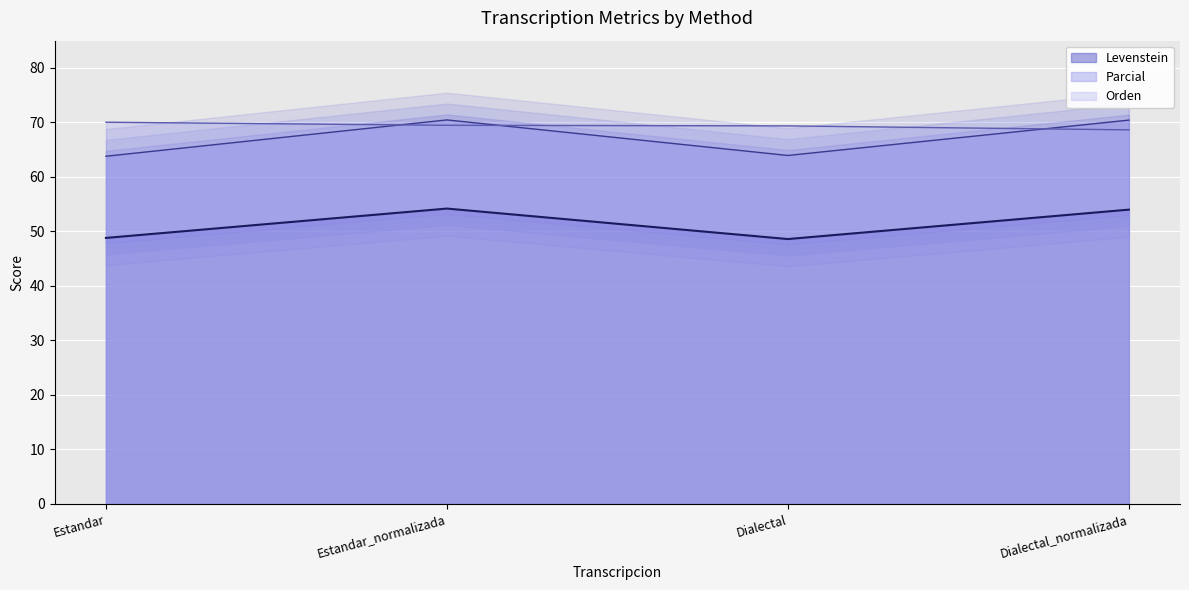

The Parcial series shows 112.9 at Estandar_normalizada. True or false?

False